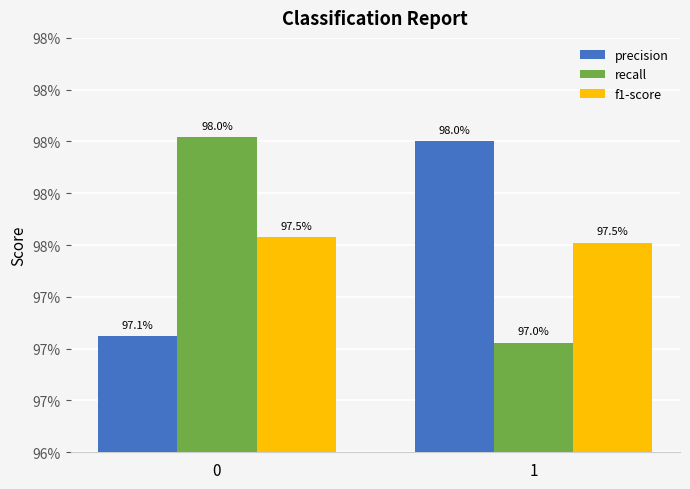

What are all the series names shown in the legend?

precision, recall, f1-score